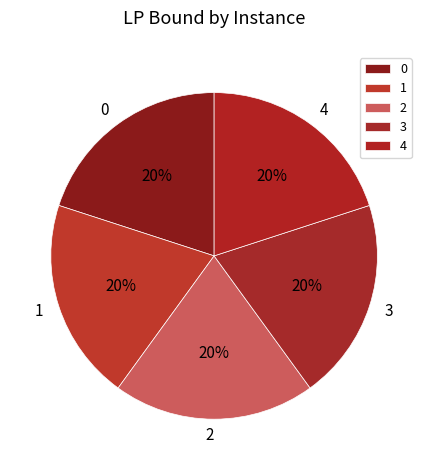

To the nearest percent, what is the average slice percentage?

20%